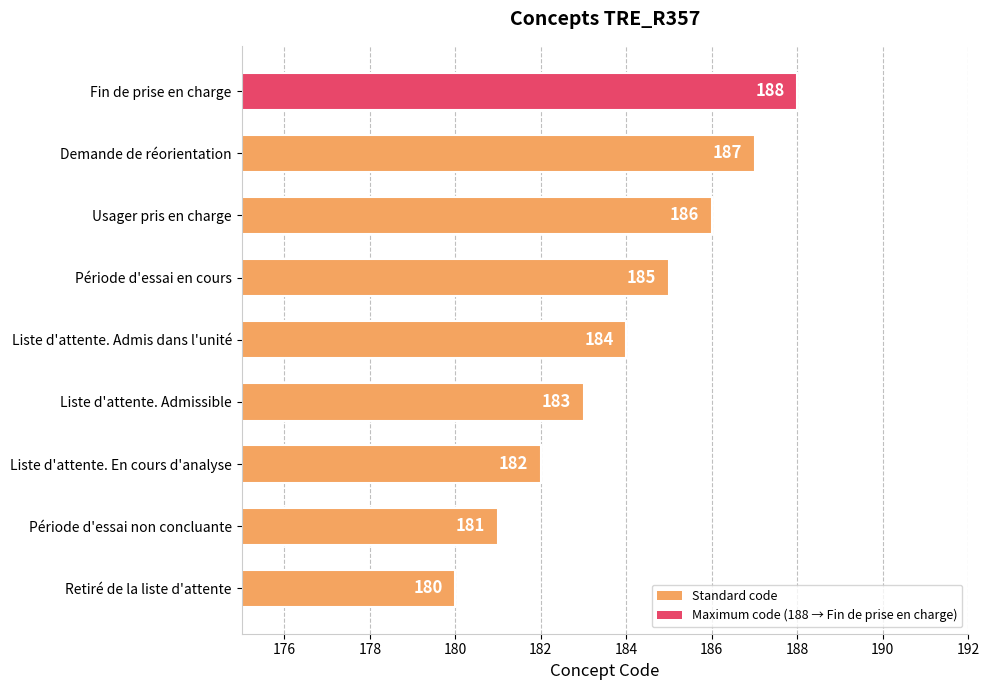

What is the difference between the second highest and second lowest values?

6